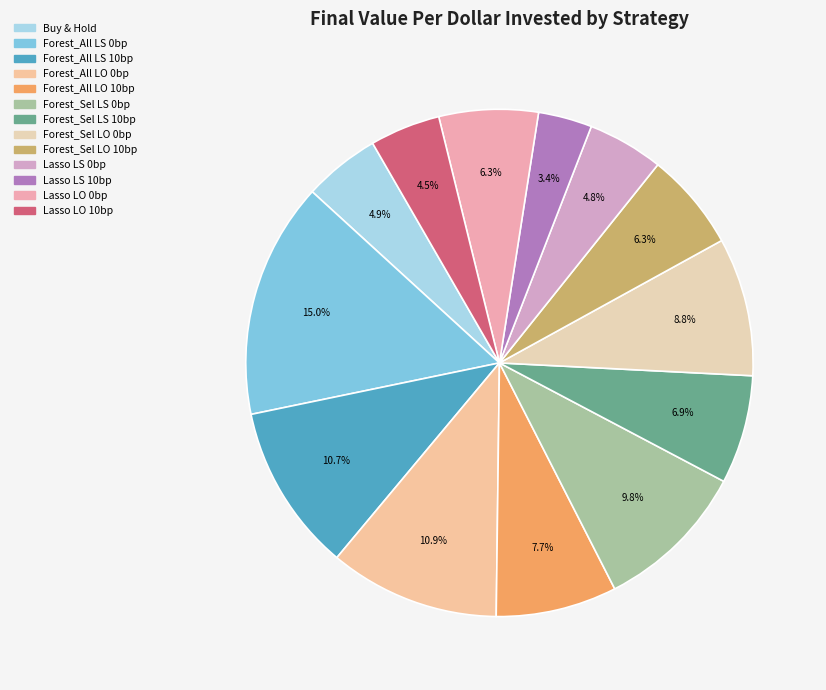

Rank the categories by value from highest to lowest.

Forest_All_F_LongShort 0bp, Forest_All_F_LongOnly 0bp, Forest_All_F_LongShort 10bp, Forest_Sel_F_LongShort 0bp, Forest_Sel_F_LongOnly 0bp, Forest_All_F_LongOnly 10bp, Forest_Sel_F_LongShort 10bp, Lasso_LongOnly 0bp, Forest_Sel_F_LongOnly 10bp, Buy & Hold, Lasso_LongShort 0bp, Lasso_LongOnly 10bp, Lasso_LongShort 10bp